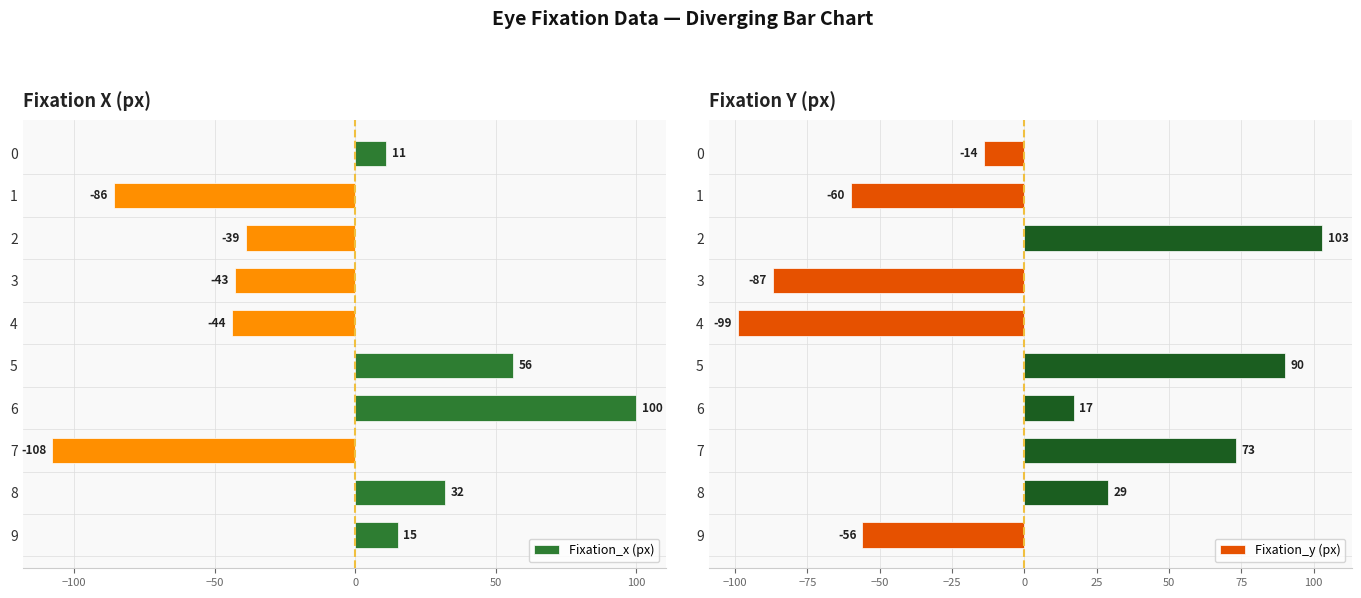

The Fixation_x (px) series shows -86 at 1. True or false?

True